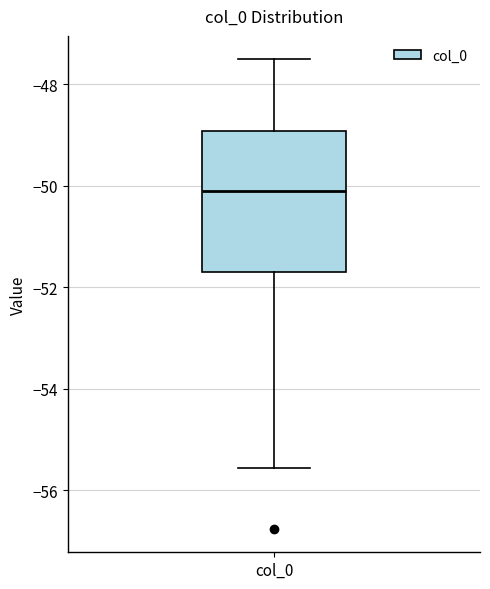

Read this box plot against the y-axis: the position of the median line, the range covered by the box, and the ends of both whiskers. The values are not printed on the chart, so give them approximately, as read against the axis.

median -50.2, box -51.8 to -49.0, whiskers -55.6 to -47.6